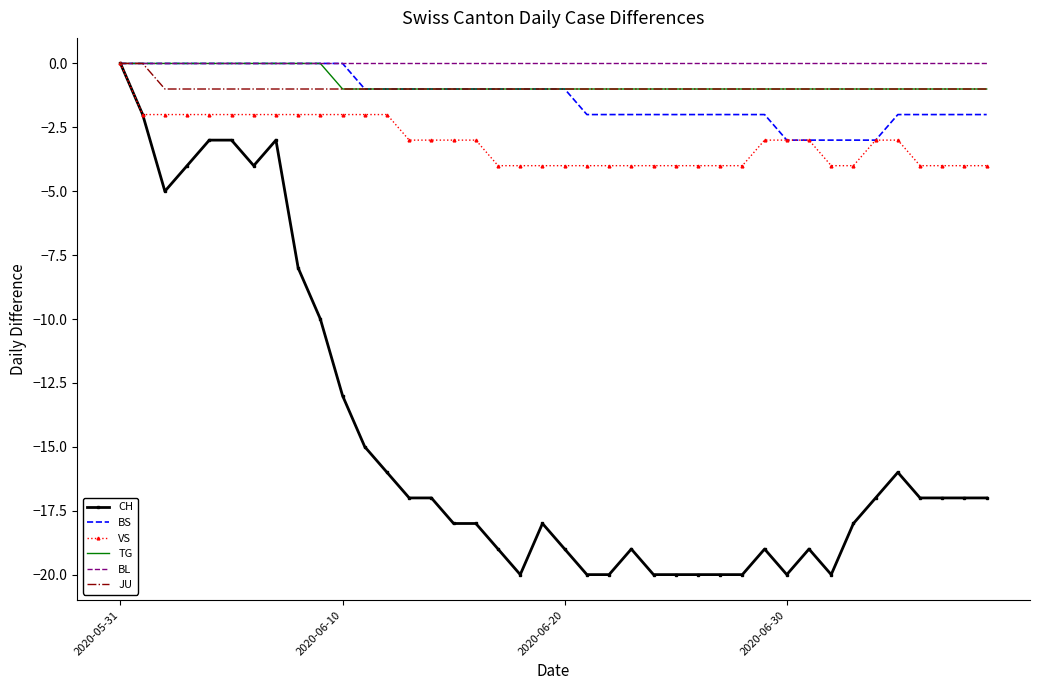

What is the smallest value displayed?

-20